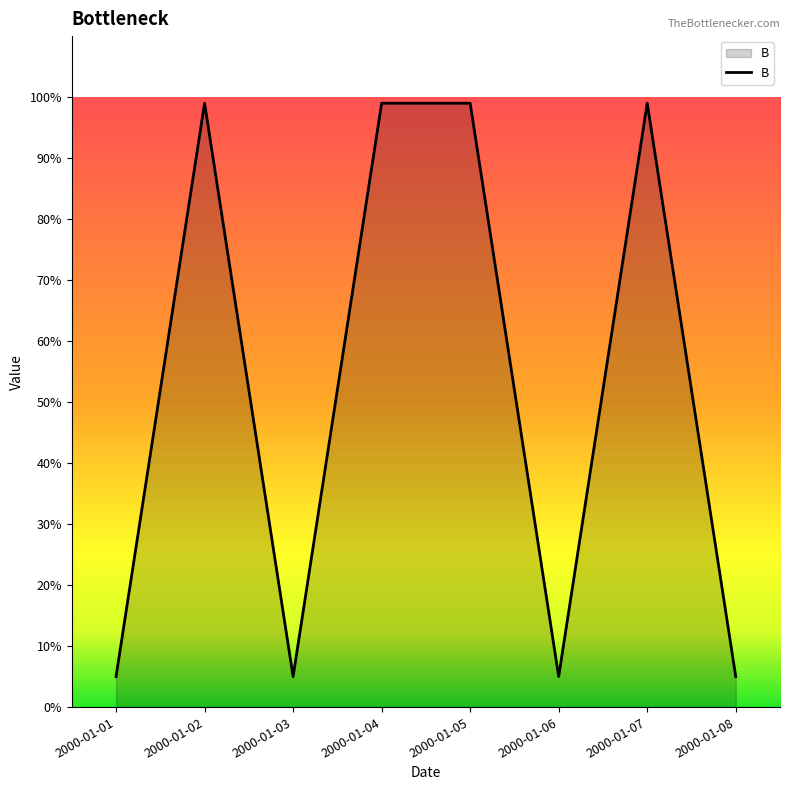

At which category does the data reach its first local peak?

2000-01-02